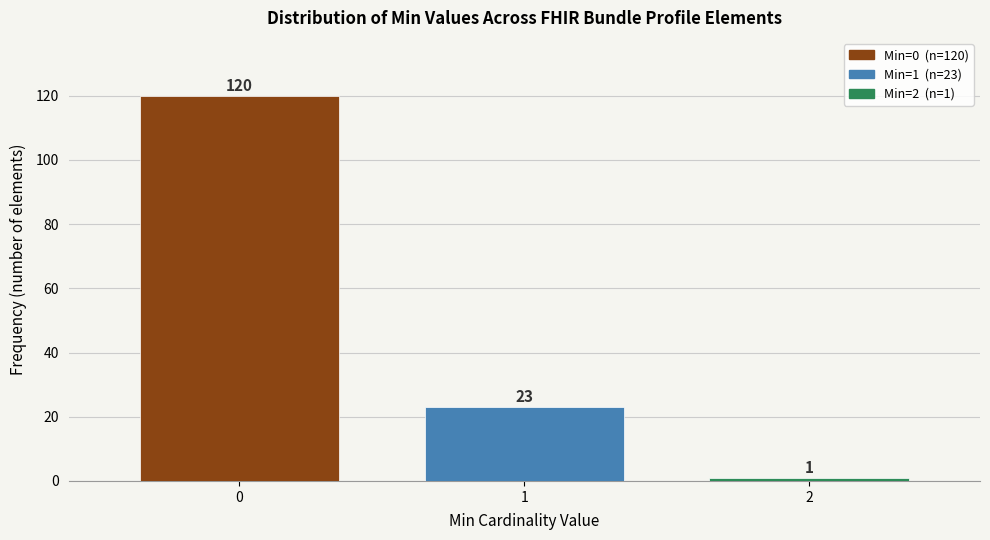

Reading left to right, what are all the values shown in this chart?

0=120	1=23	2=1